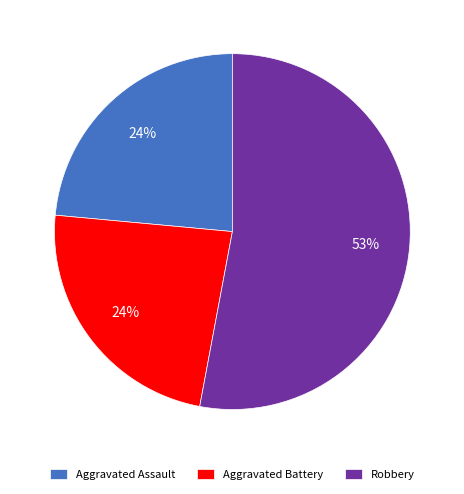

Which slice is the largest?

Robbery